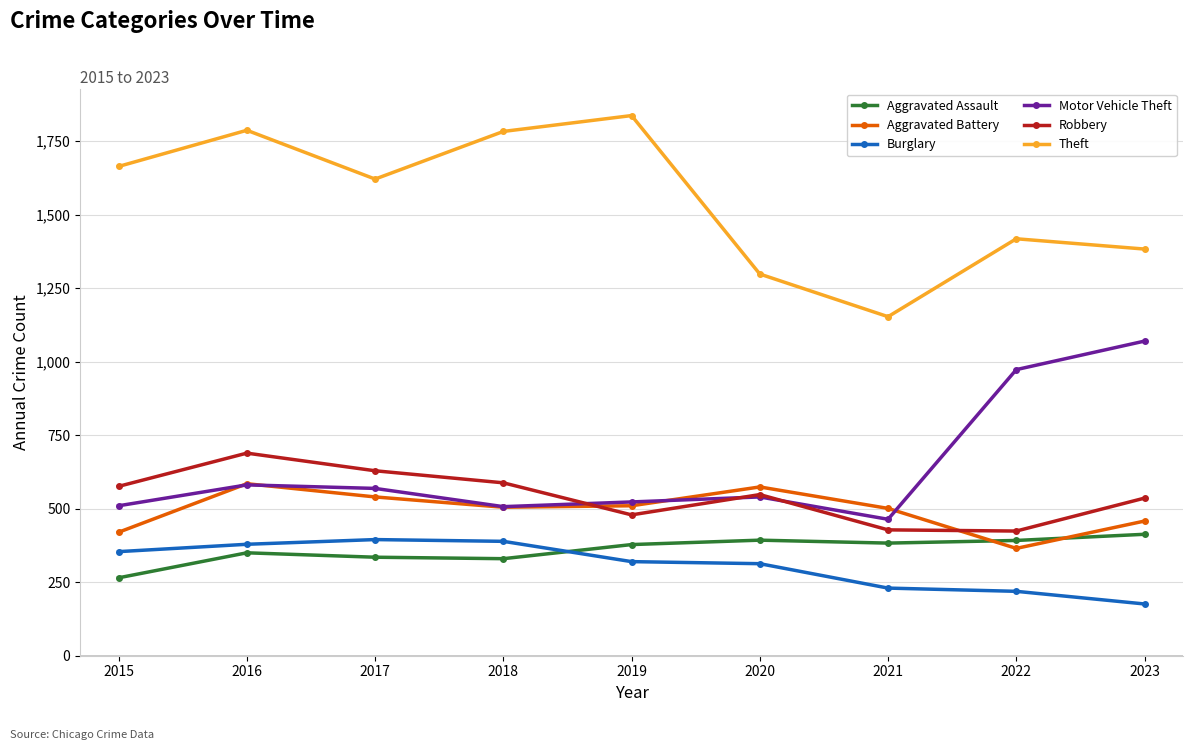

Count the number of categories in the chart.

9